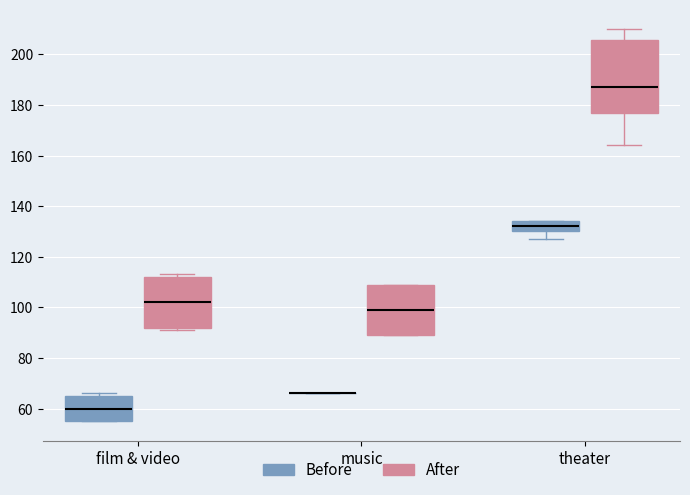

Comparing the boxes themselves (not the whiskers), which one is the tallest?

theater (After)